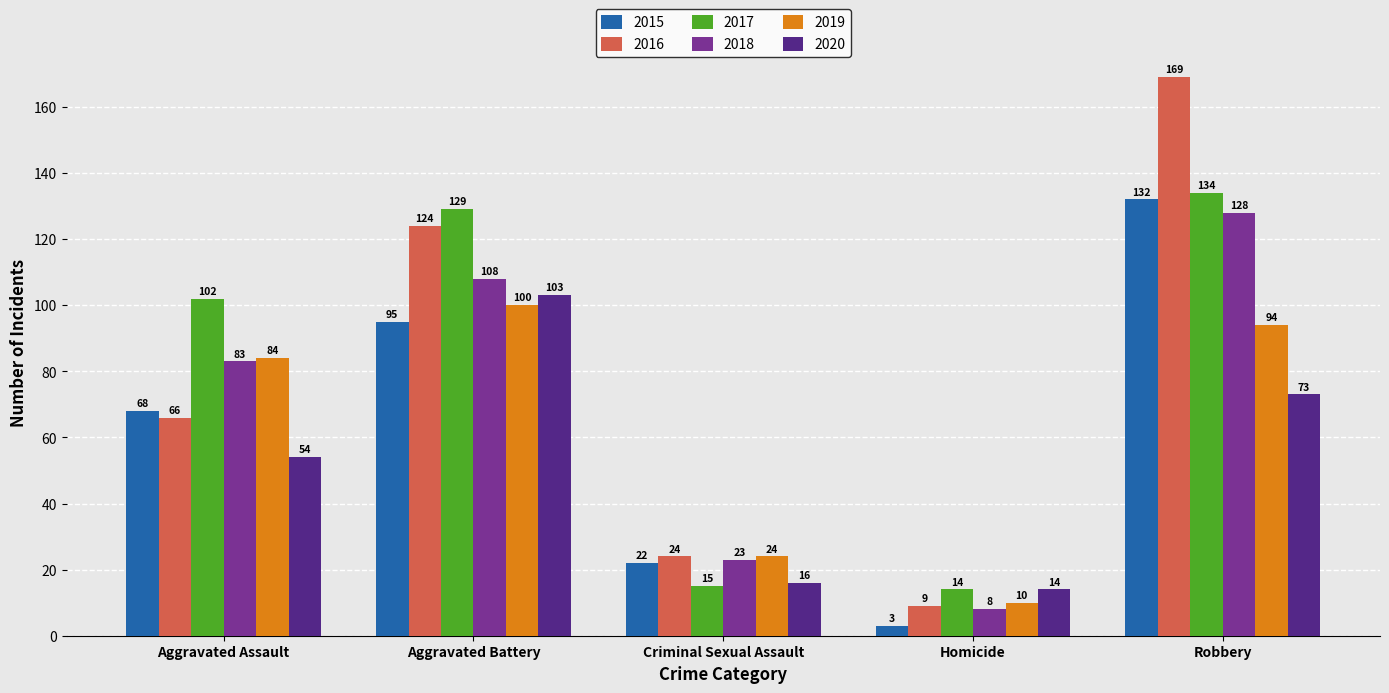

Between Aggravated Assault and Homicide, which series saw the biggest shift?

2017